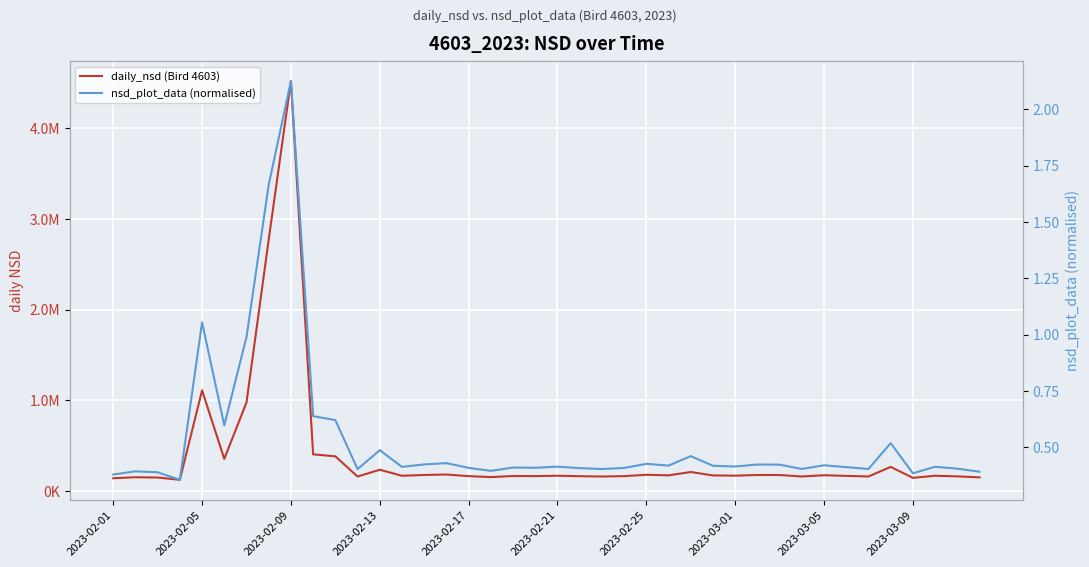

What is the value of the daily_nsd (Bird 4603) point at the 38th from the left?

170430.6